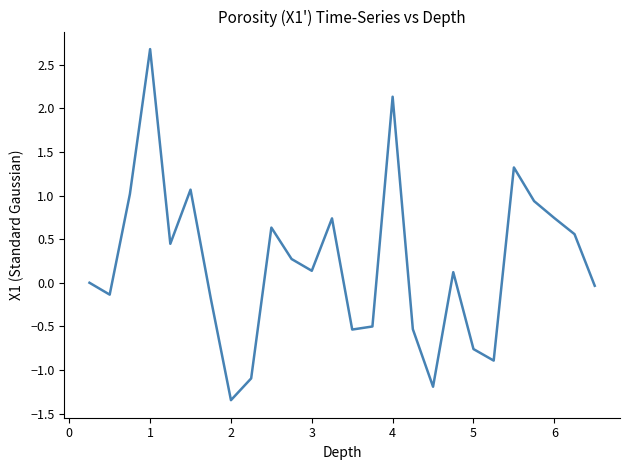

What is the difference between the maximum and minimum values?

4.0